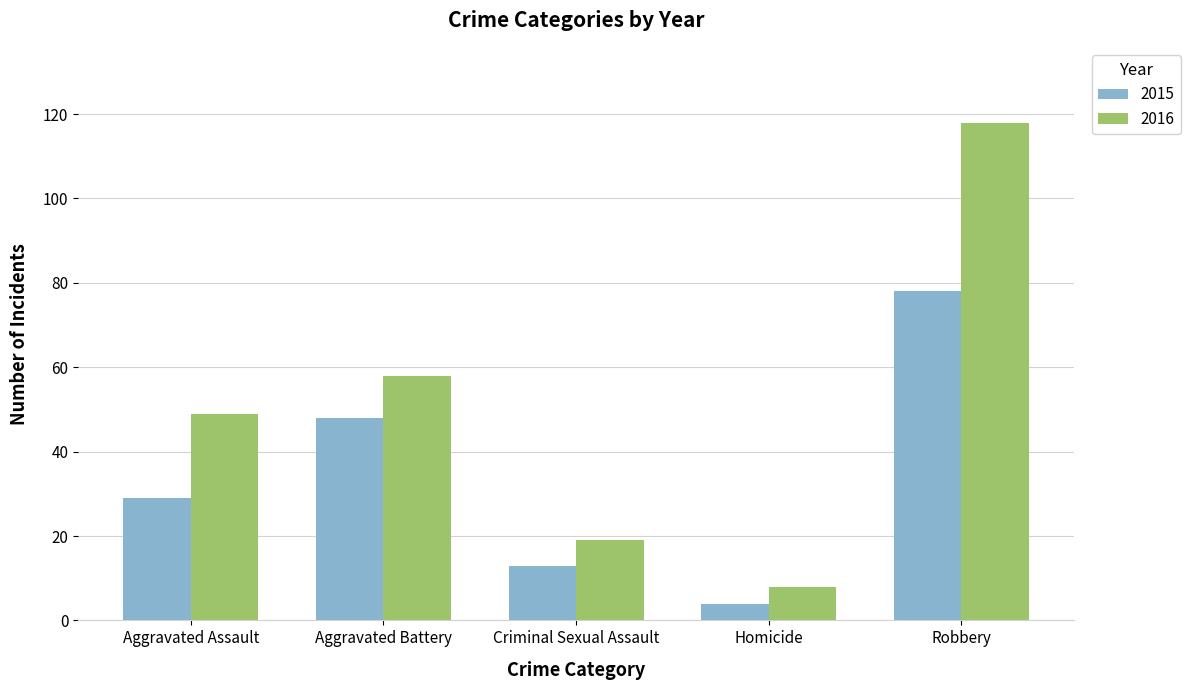

Reading left to right, what are all the values shown in this chart?

2015: Aggravated Assault=29	Aggravated Battery=48	Criminal Sexual Assault=13	Homicide=4	Robbery=78
2016: Aggravated Assault=49	Aggravated Battery=58	Criminal Sexual Assault=19	Homicide=8	Robbery=118